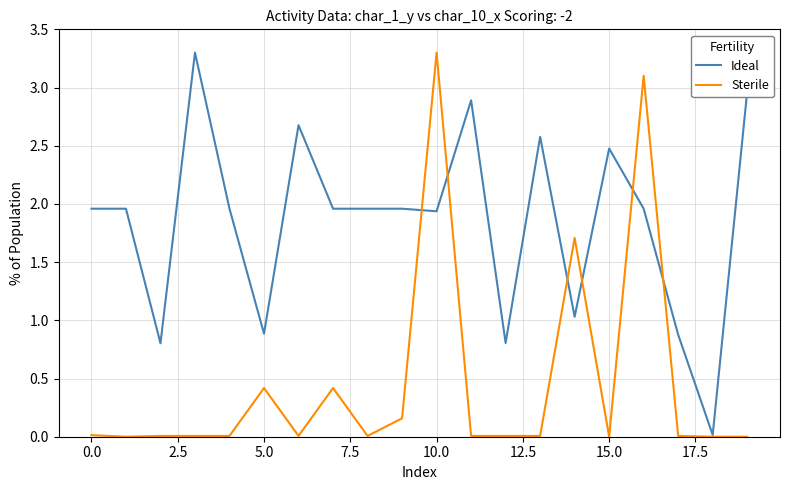

Which series has the largest total across all categories?

Ideal